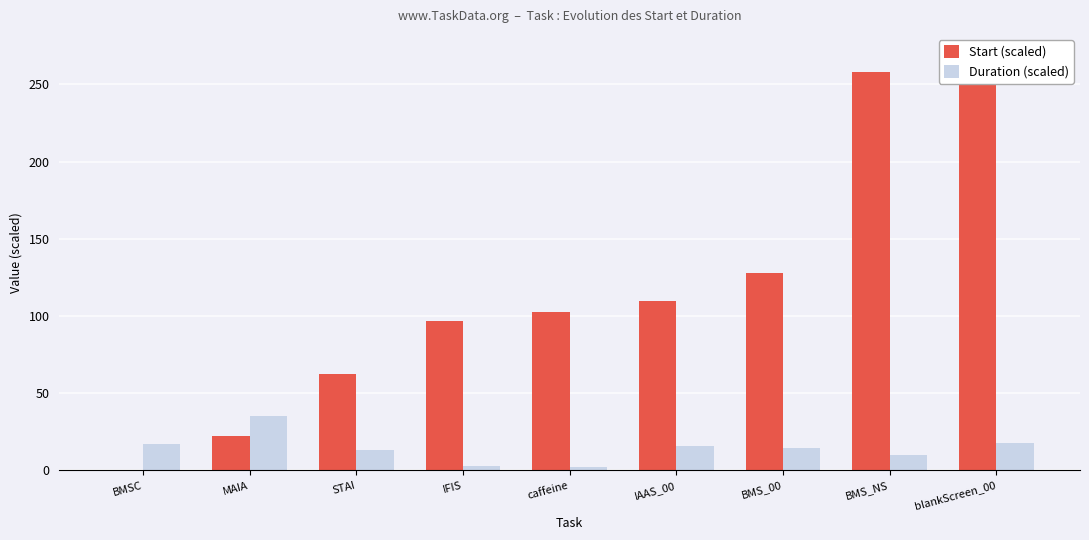

Between caffeine and BMSC, which is larger?

caffeine